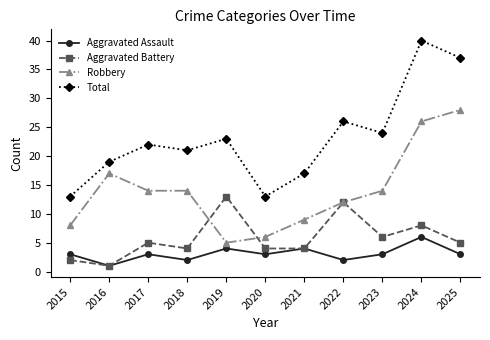

What is the difference between the maximum and minimum values in the Aggravated Battery series?

12